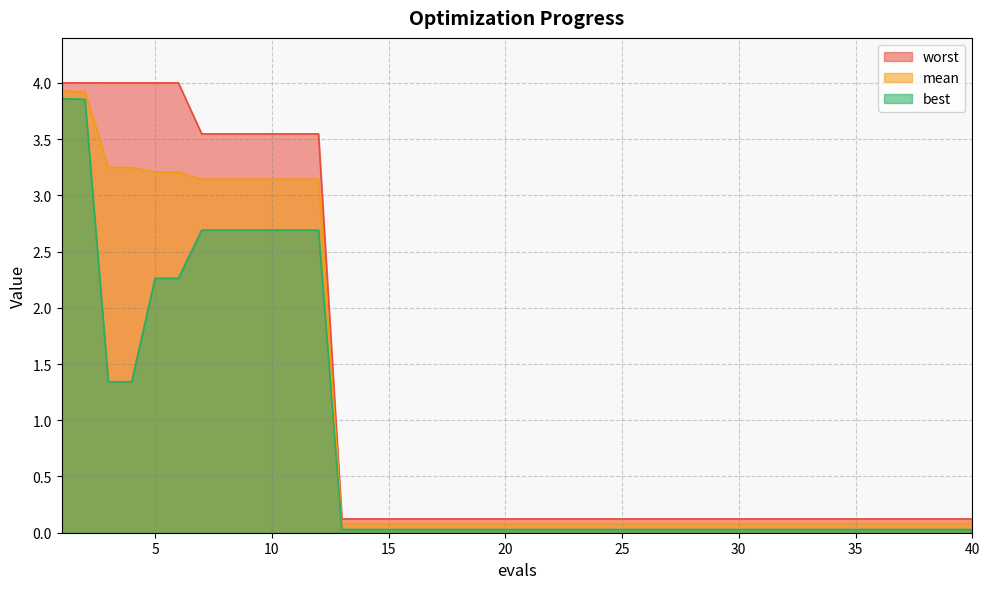

What is the total value across all series at 1?

11.8